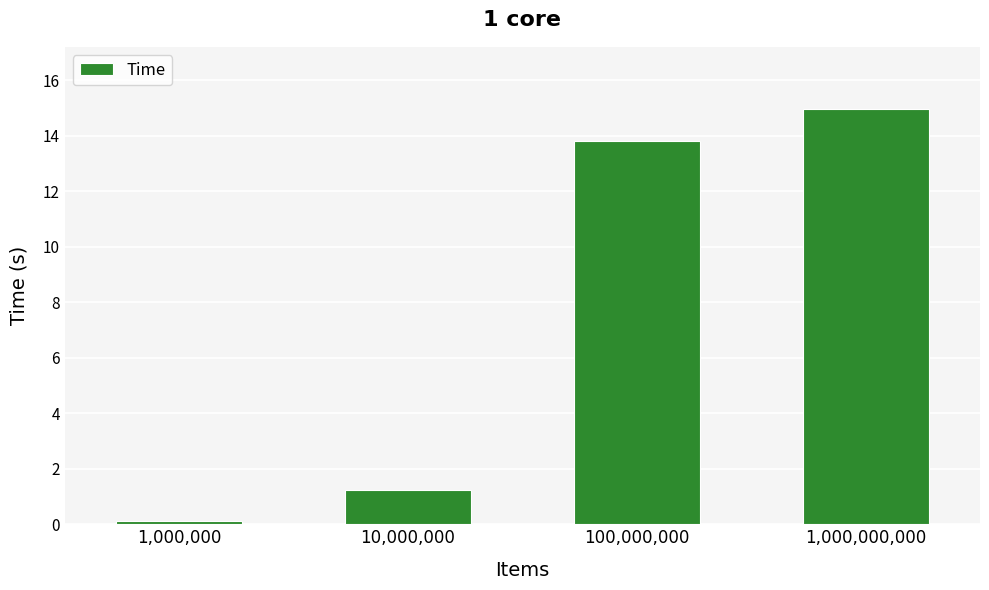

What is the difference between the maximum and minimum values?

14.9